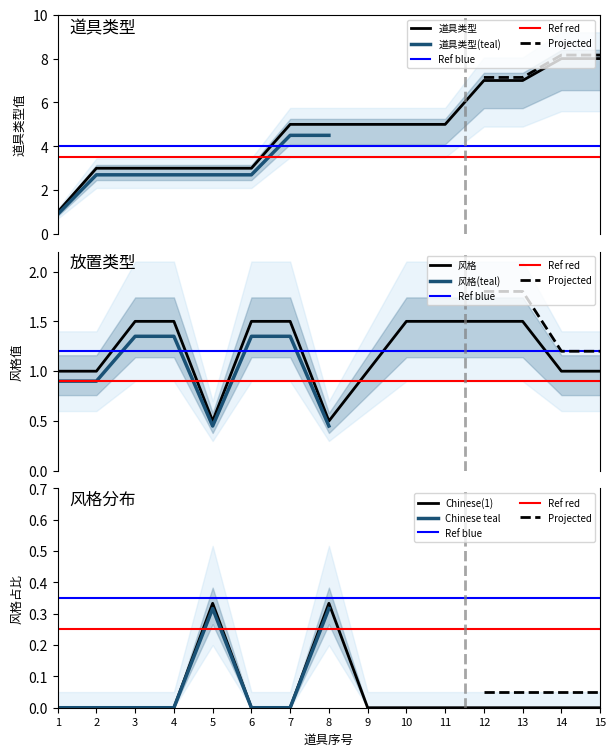

The 道具类型 series shows 7.7 at 8. True or false?

False